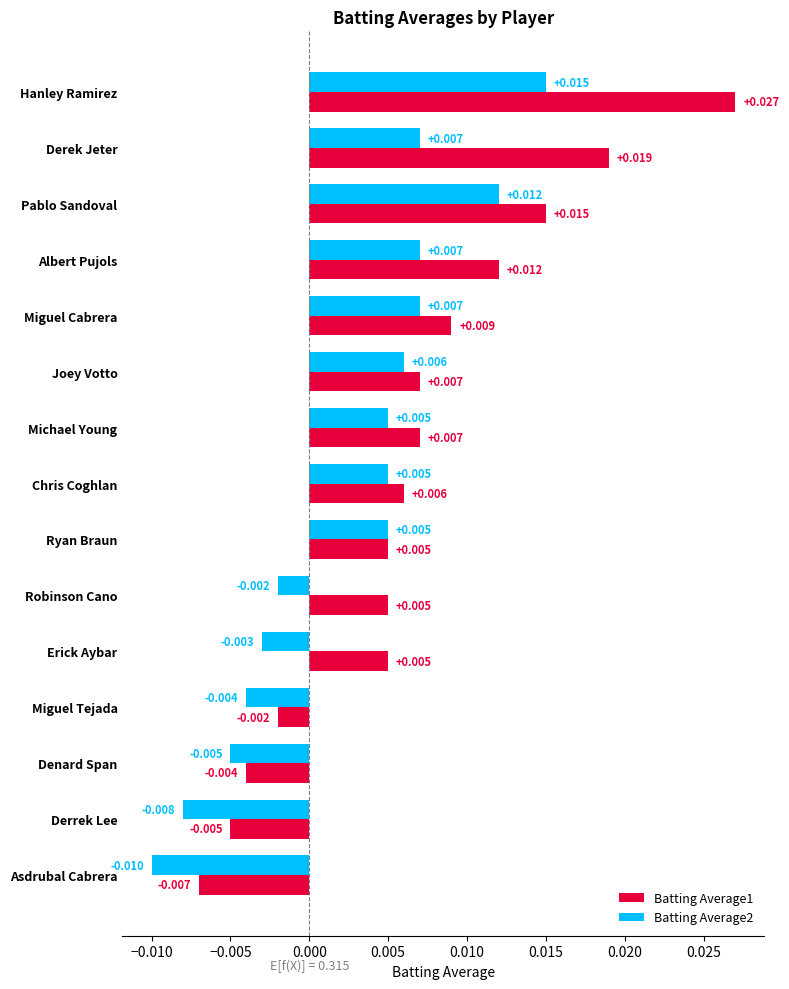

At which category is the sum across all series the highest?

Hanley Ramirez